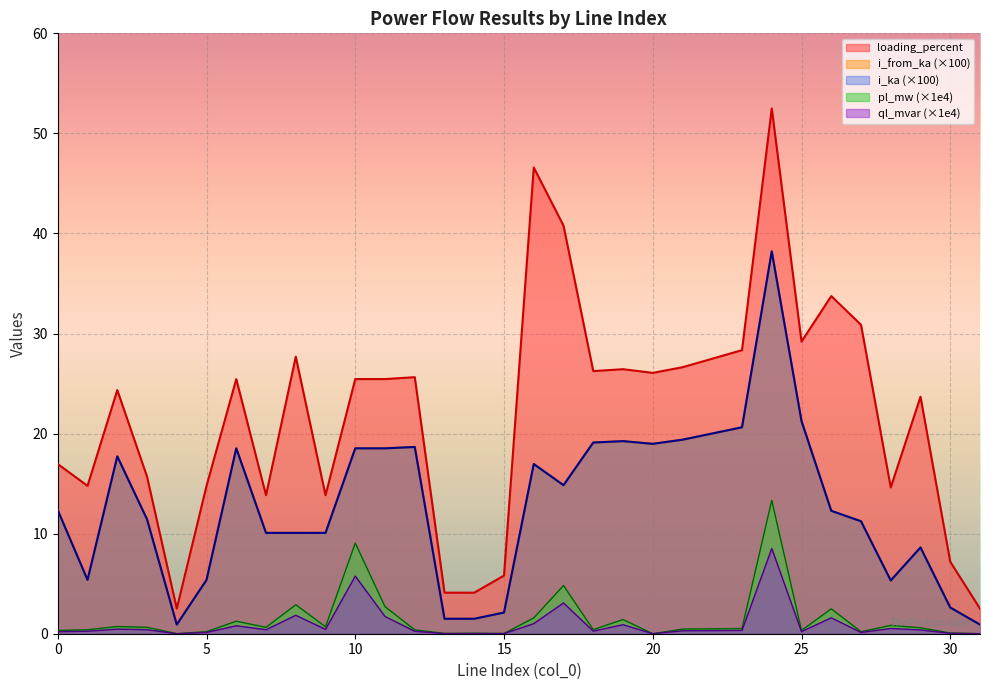

What is the total value across all series at 7?

35.0